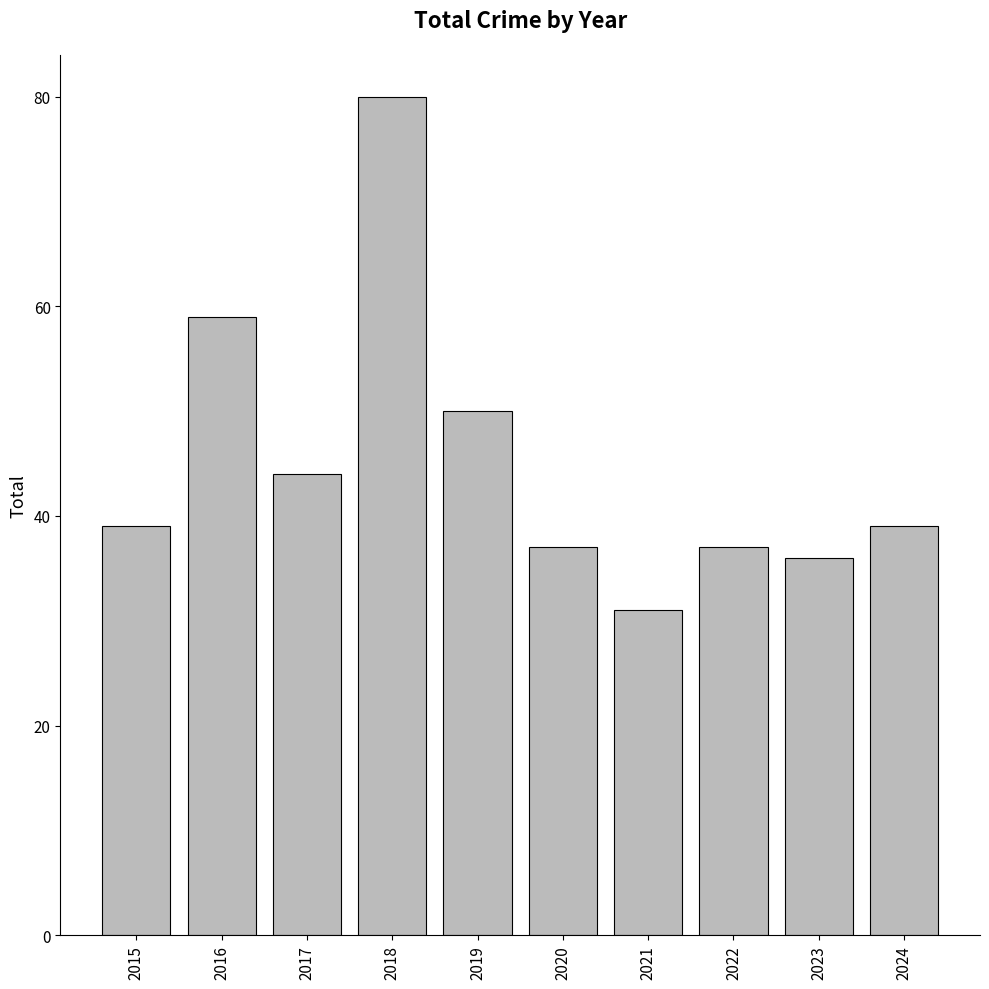

True or false: the data shows 80 at 2018.

True